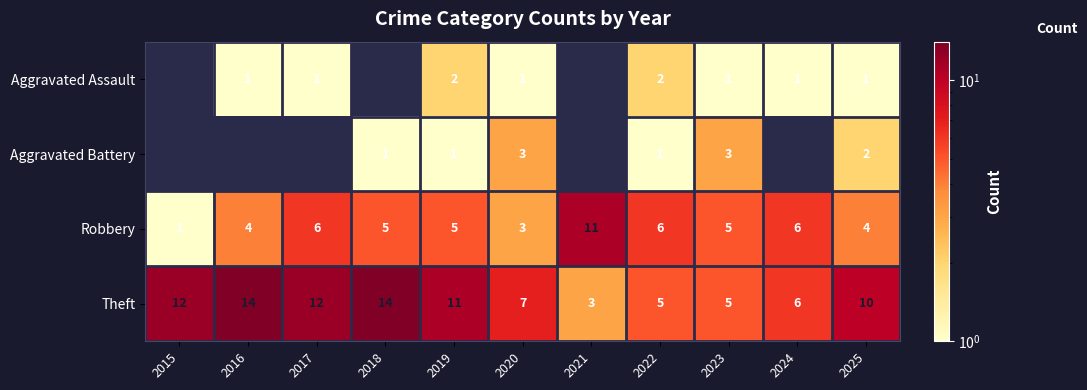

Which has a higher value, 2023 or 2018?

2018